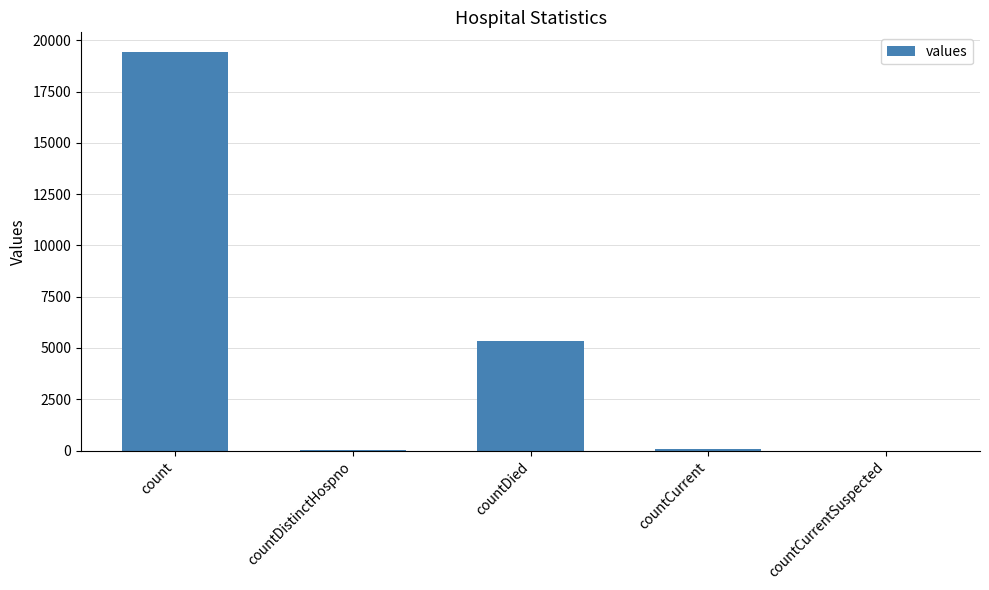

What is the change in value from countDied to countCurrent?

-5297